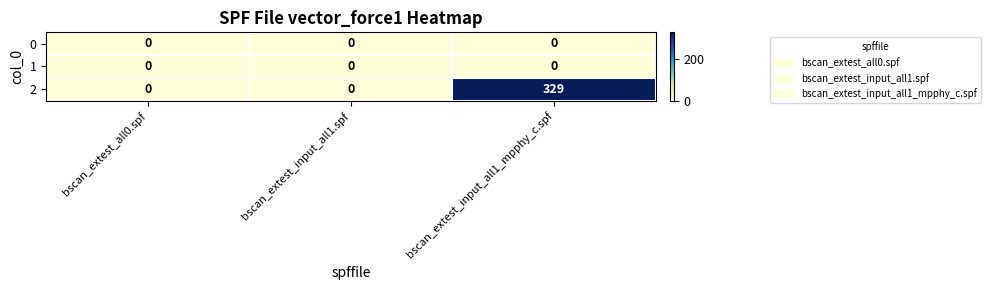

True or false: 2 has a value of -133 at bscan_extest_all0.spf.

False